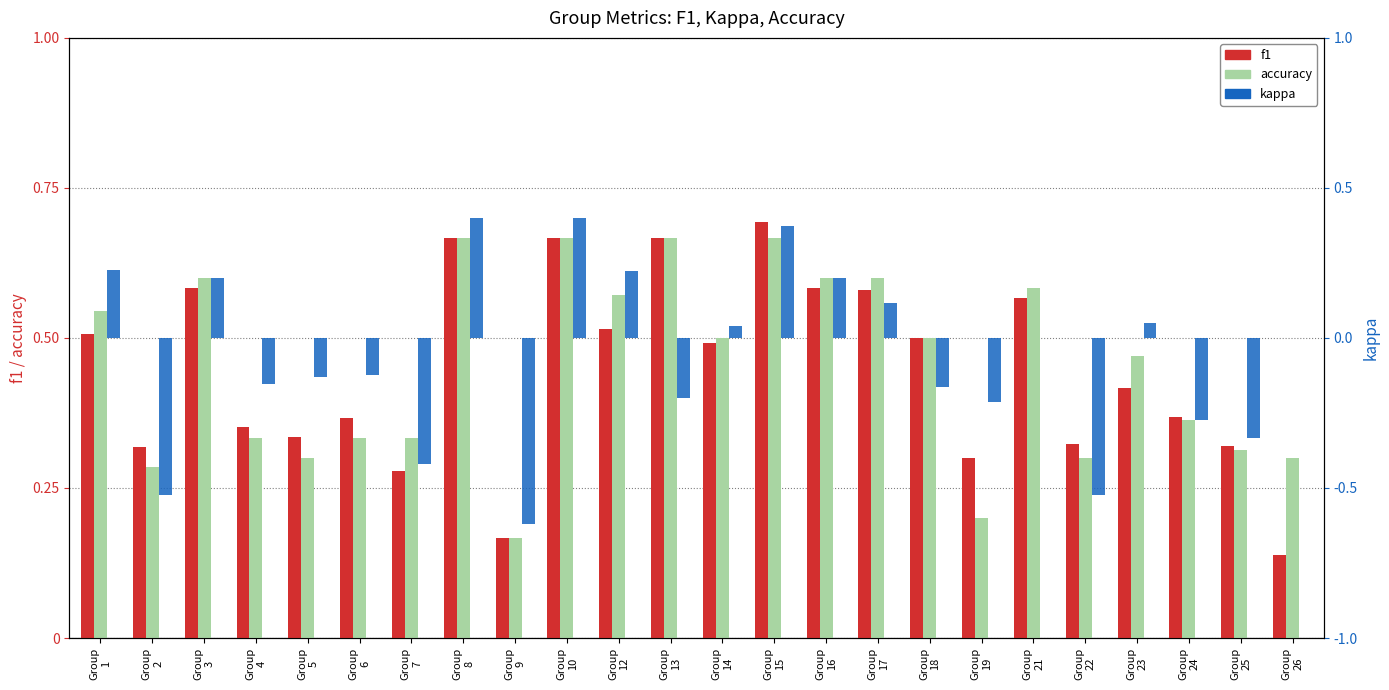

What is the sum of all f1 values?

10.7